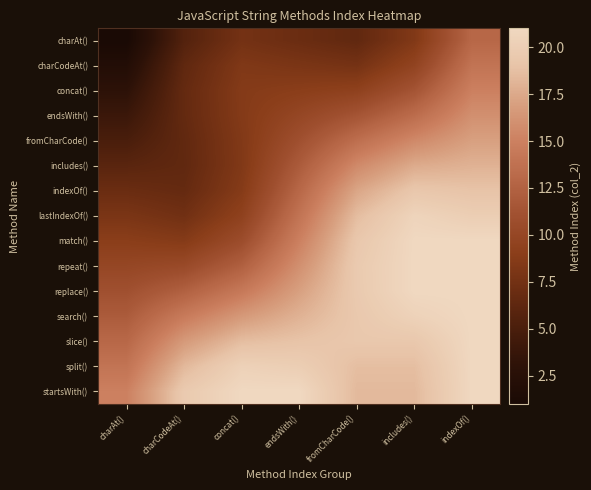

Reading left to right, what are all the values shown in this chart?

charAt(): charAt()=1.0	charCodeAt()=5.6	concat()=7.6	endsWith()=7.0	fromCharCode()=6.4	includes()=8.4	indexOf()=13.0
charCodeAt(): charAt()=2.0	charCodeAt()=6.3	concat()=8.3	endsWith()=8.0	fromCharCode()=7.7	includes()=9.7	indexOf()=14.0
concat(): charAt()=3.0	charCodeAt()=6.6	concat()=8.6	endsWith()=9.0	fromCharCode()=9.4	includes()=11.4	indexOf()=15.0
endsWith(): charAt()=4.0	charCodeAt()=6.6	concat()=8.6	endsWith()=10.0	fromCharCode()=11.4	includes()=13.4	indexOf()=16.0
fromCharCode(): charAt()=5.0	charCodeAt()=6.4	concat()=8.4	endsWith()=11.0	fromCharCode()=13.6	includes()=15.6	indexOf()=17.0
includes(): charAt()=6.0	charCodeAt()=6.4	concat()=8.4	endsWith()=12.0	fromCharCode()=15.6	includes()=17.6	indexOf()=18.0
indexOf(): charAt()=7.0	charCodeAt()=6.7	concat()=8.7	endsWith()=13.0	fromCharCode()=17.3	includes()=19.3	indexOf()=19.0
lastIndexOf(): charAt()=8.0	charCodeAt()=7.4	concat()=9.4	endsWith()=14.0	fromCharCode()=18.6	includes()=20.6	indexOf()=20.0
match(): charAt()=9.0	charCodeAt()=8.7	concat()=10.7	endsWith()=15.0	fromCharCode()=19.3	includes()=21.0	indexOf()=21.0
repeat(): charAt()=10.0	charCodeAt()=10.4	concat()=12.4	endsWith()=16.0	fromCharCode()=19.6	includes()=21.0	indexOf()=21.0
replace(): charAt()=11.0	charCodeAt()=12.4	concat()=14.4	endsWith()=17.0	fromCharCode()=19.6	includes()=21.0	indexOf()=21.0
search(): charAt()=12.0	charCodeAt()=14.6	concat()=16.6	endsWith()=18.0	fromCharCode()=19.4	includes()=20.4	indexOf()=21.0
slice(): charAt()=13.0	charCodeAt()=16.6	concat()=18.6	endsWith()=19.0	fromCharCode()=19.4	includes()=19.4	indexOf()=21.0
split(): charAt()=14.0	charCodeAt()=18.3	concat()=20.3	endsWith()=20.0	fromCharCode()=18.7	includes()=18.7	indexOf()=21.0
startsWith(): charAt()=15.0	charCodeAt()=19.6	concat()=21.0	endsWith()=21.0	fromCharCode()=18.4	includes()=18.4	indexOf()=21.0